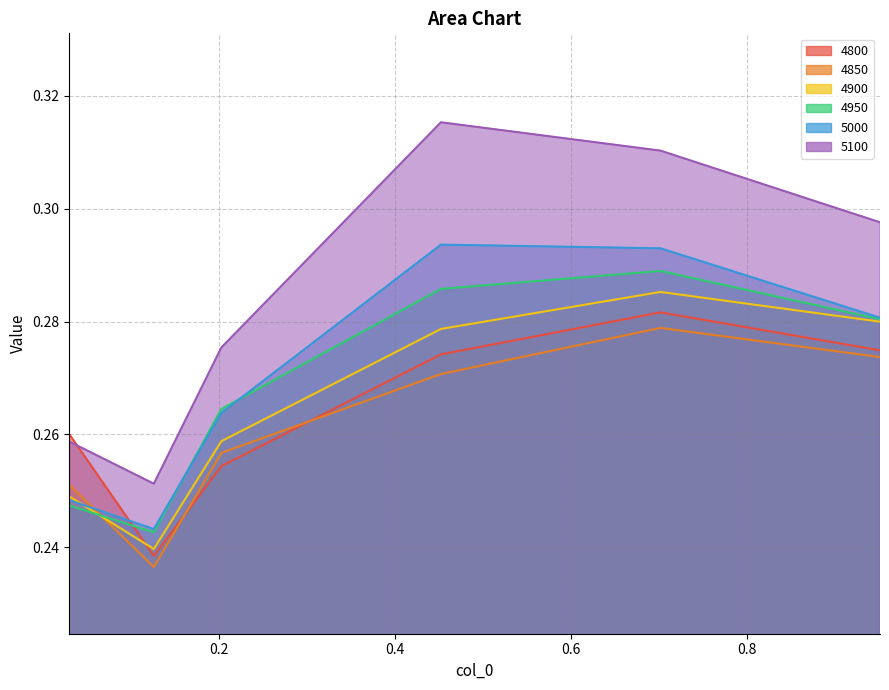

True or false: 4950 and 5100 cross at least once.

False